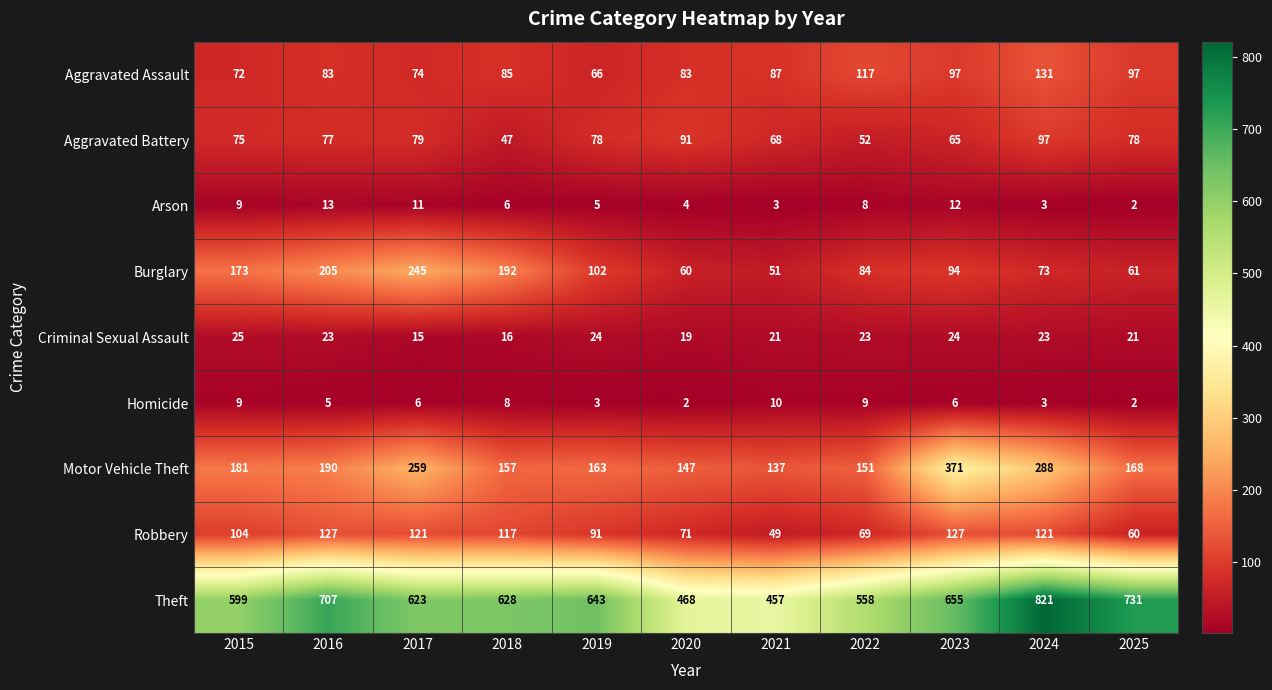

At how many categories does at least one series exceed 363?

11